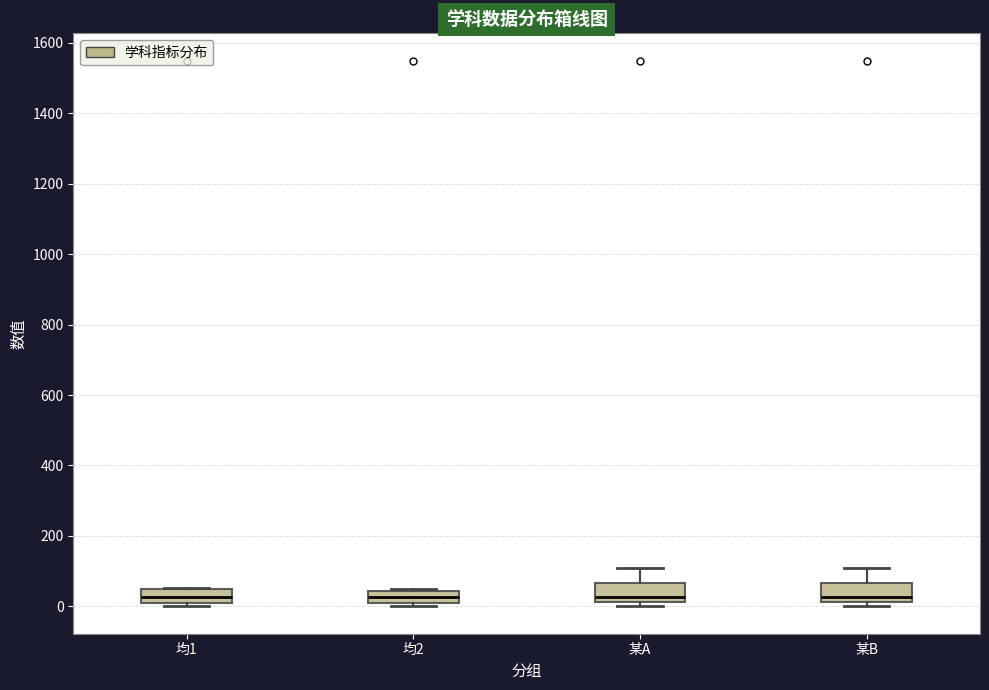

Reading left to right, read every box against the y-axis: the position of its median line, the range the box covers, and the ends of its whiskers. The values are not printed on the chart, so give them approximately, as read against the axis.

均1: median 20 (inside the box), box 20 to 40, whiskers 0 to 60
均2: median 20 (inside the box), box 20 to 40, whiskers 0 to 40
某A: median 20 (just above the box's lower edge), box 20 to 60, whiskers 0 to 100
某B: median 20 (just above the box's lower edge), box 20 to 60, whiskers 0 to 100